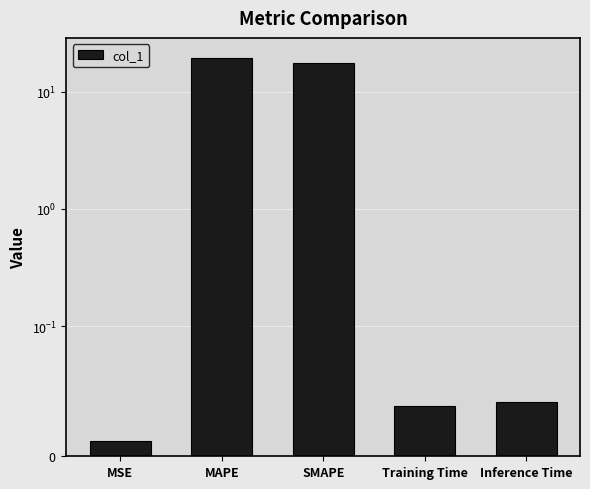

List the labels in order of value, largest first.

MAPE, SMAPE, Inference Time, Training Time, MSE